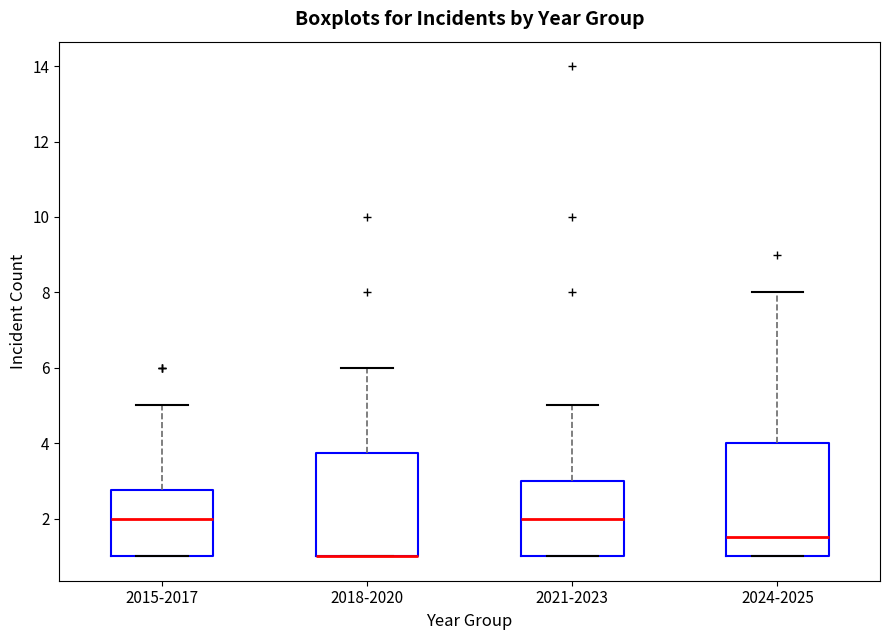

Reading left to right, read every box against the y-axis: the position of its median line, the range the box covers, and the ends of its whiskers. The values are not printed on the chart, so give them approximately, as read against the axis.

2015-2017: median 2.0, box 1.0 to 2.8, whiskers 1.0 to 5.0
2018-2020: median 1.0 (drawn on the box's lower edge), box 1.0 to 3.8, whiskers 1.0 to 6.0
2021-2023: median 2.0, box 1.0 to 3.0, whiskers 1.0 to 5.0
2024-2025: median 1.6, box 1.0 to 4.0, whiskers 1.0 to 8.0